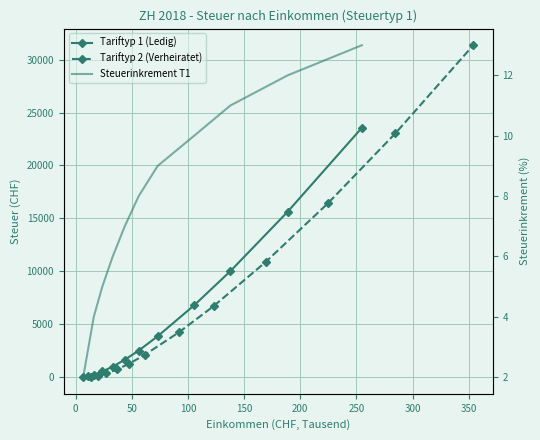

What are all the series names shown in the legend?

Tariftyp 1 (Ledig), Tariftyp 2 (Verheiratet), Steuerinkrement T1